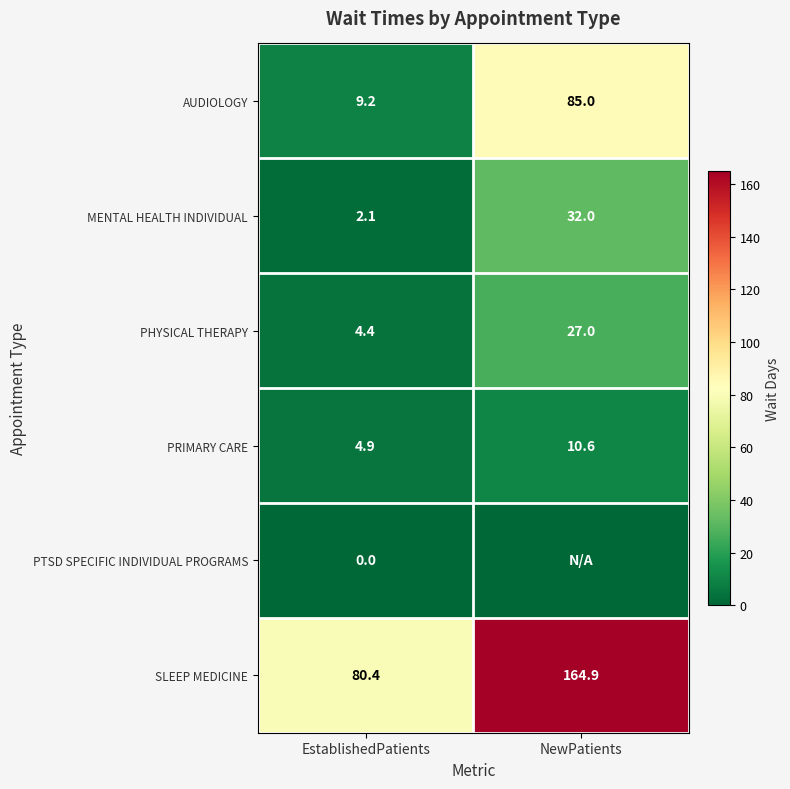

At which category is the sum across all series the highest?

NewPatients